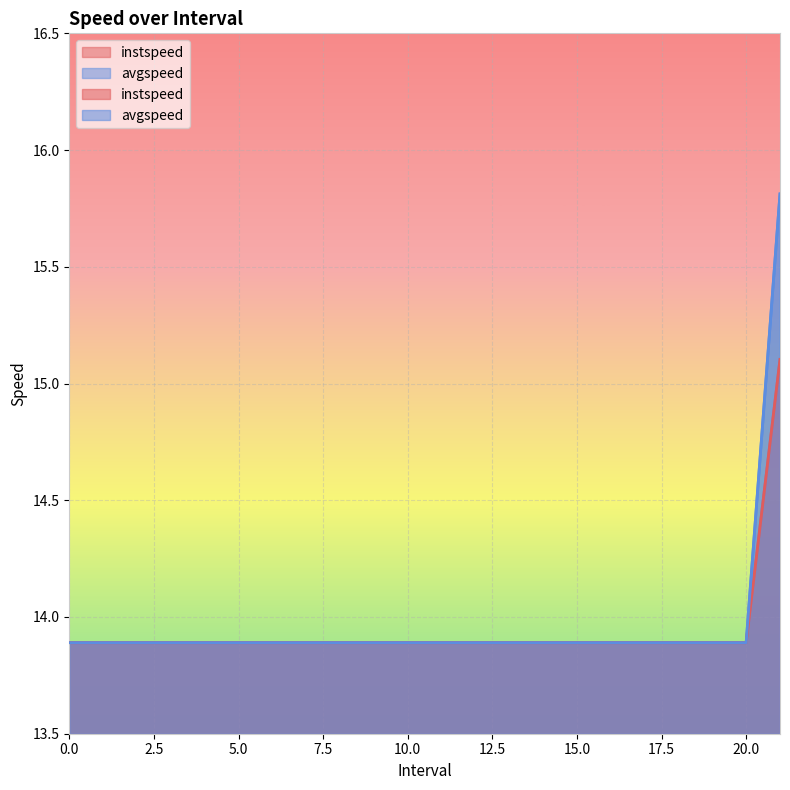

Reading right to left, extract all data points from this chart.

instspeed: 21=15.1	20=13.9	19=13.9	18=13.9	17=13.9	16=13.9	15=13.9	14=13.9	13=13.9	12=13.9	11=13.9	10=13.9	9=13.9	8=13.9	7=13.9	6=13.9	5=13.9	4=13.9	3=13.9	2=13.9	1=13.9	0=13.9
avgspeed: 21=15.8	20=13.9	19=13.9	18=13.9	17=13.9	16=13.9	15=13.9	14=13.9	13=13.9	12=13.9	11=13.9	10=13.9	9=13.9	8=13.9	7=13.9	6=13.9	5=13.9	4=13.9	3=13.9	2=13.9	1=13.9	0=13.9